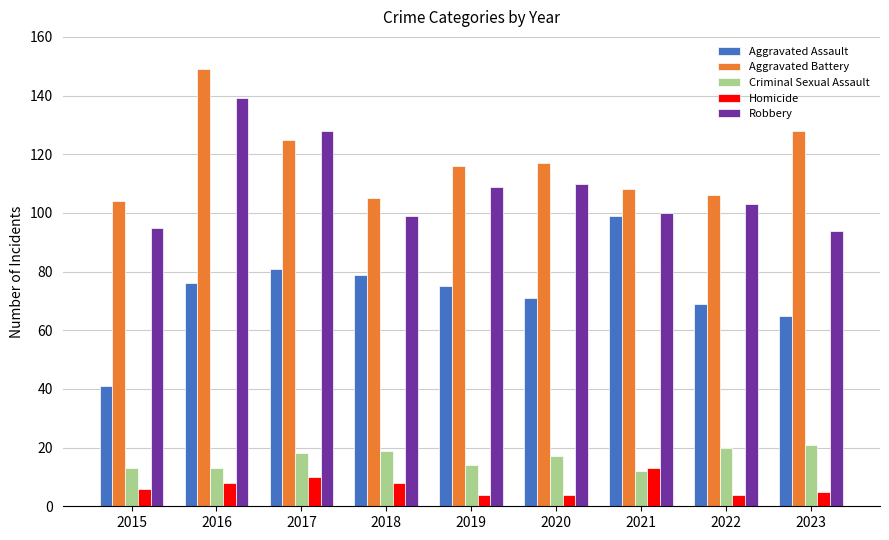

Which series changed the most between 2015 and 2022?

Aggravated Assault